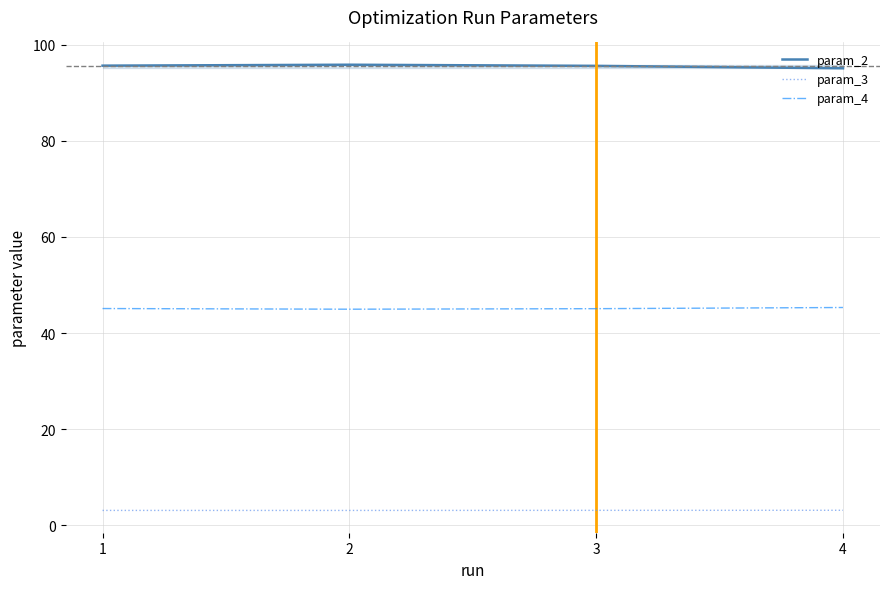

What is the greatest value displayed?

95.8